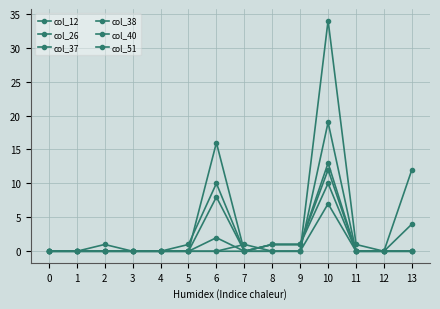

Is this an area chart (filled region under the line)?

No